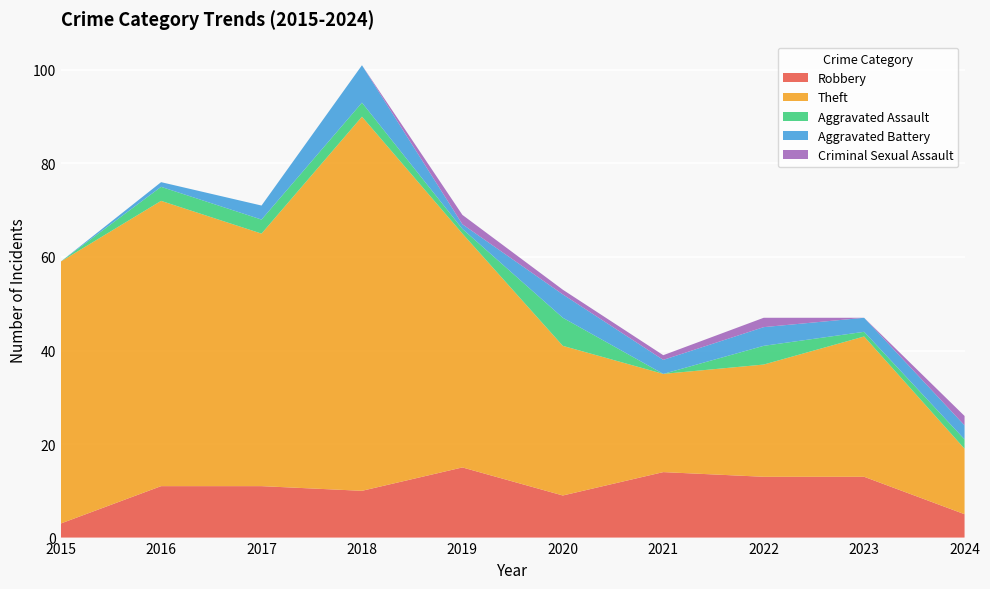

Reading left to right, list all the values displayed in this chart.

Robbery: 2015=3	2016=11	2017=11	2018=10	2019=15	2020=9	2021=14	2022=13	2023=13	2024=5
Theft: 2015=56	2016=61	2017=54	2018=80	2019=50	2020=32	2021=21	2022=24	2023=30	2024=14
Aggravated Assault: 2015=0	2016=3	2017=3	2018=3	2019=1	2020=6	2021=0	2022=4	2023=1	2024=2
Aggravated Battery: 2015=0	2016=1	2017=3	2018=8	2019=1	2020=5	2021=3	2022=4	2023=3	2024=3
Criminal Sexual Assault: 2015=0	2016=0	2017=0	2018=0	2019=2	2020=1	2021=1	2022=2	2023=0	2024=2